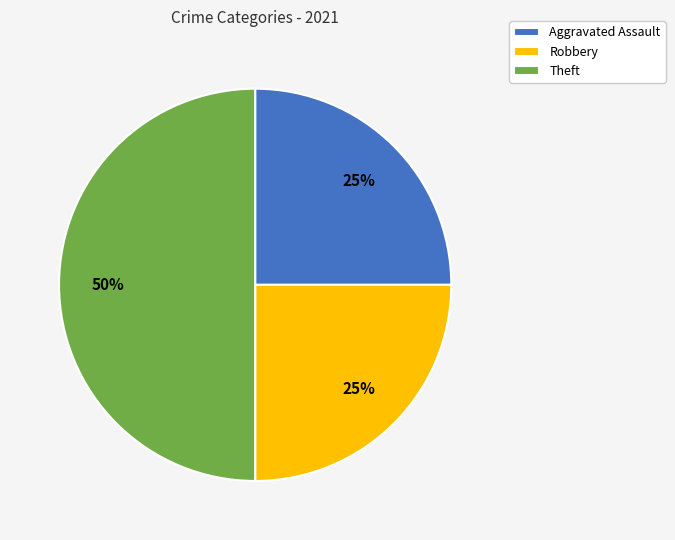

What is the largest slice in the pie chart?

Theft